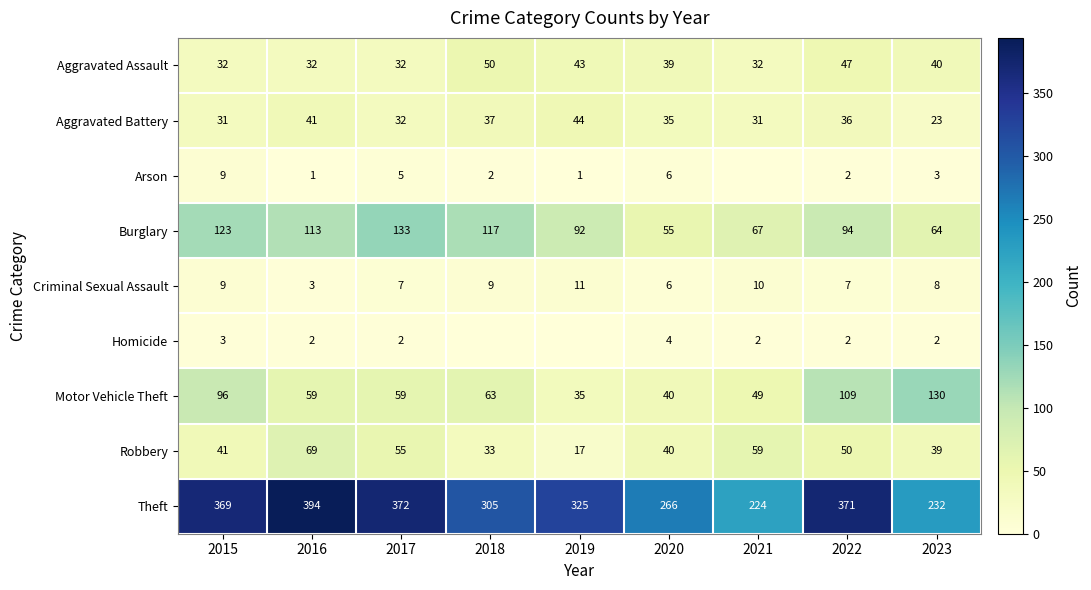

What is the sum of all Criminal Sexual Assault values?

70